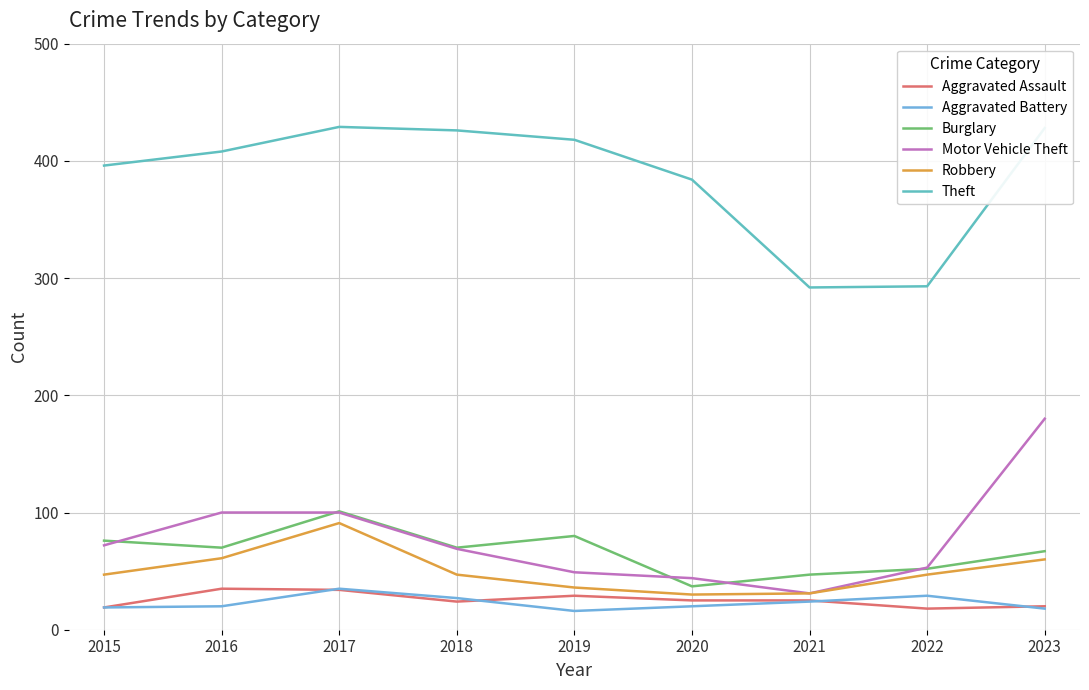

Reading left to right, transcribe all the data shown in this chart.

Aggravated Assault: 19	35	34	24	29	25	25	18	20
Aggravated Battery: 19	20	35	27	16	20	24	29	18
Burglary: 76	70	101	70	80	37	47	52	67
Motor Vehicle Theft: 72	100	100	69	49	44	31	53	180
Robbery: 47	61	91	47	36	30	31	47	60
Theft: 396	408	429	426	418	384	292	293	428